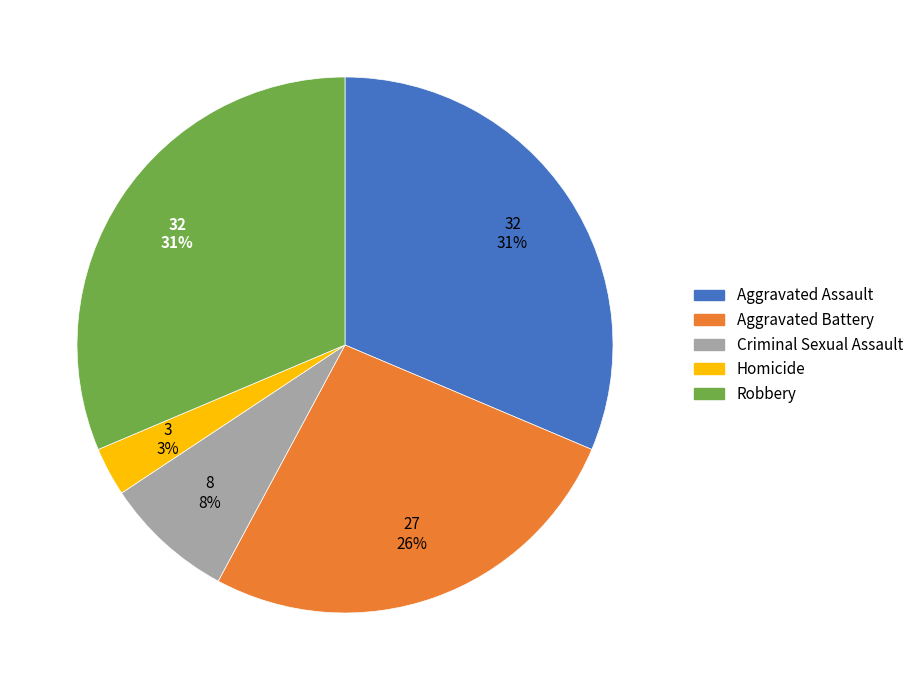

Count the number of slices in the pie.

5